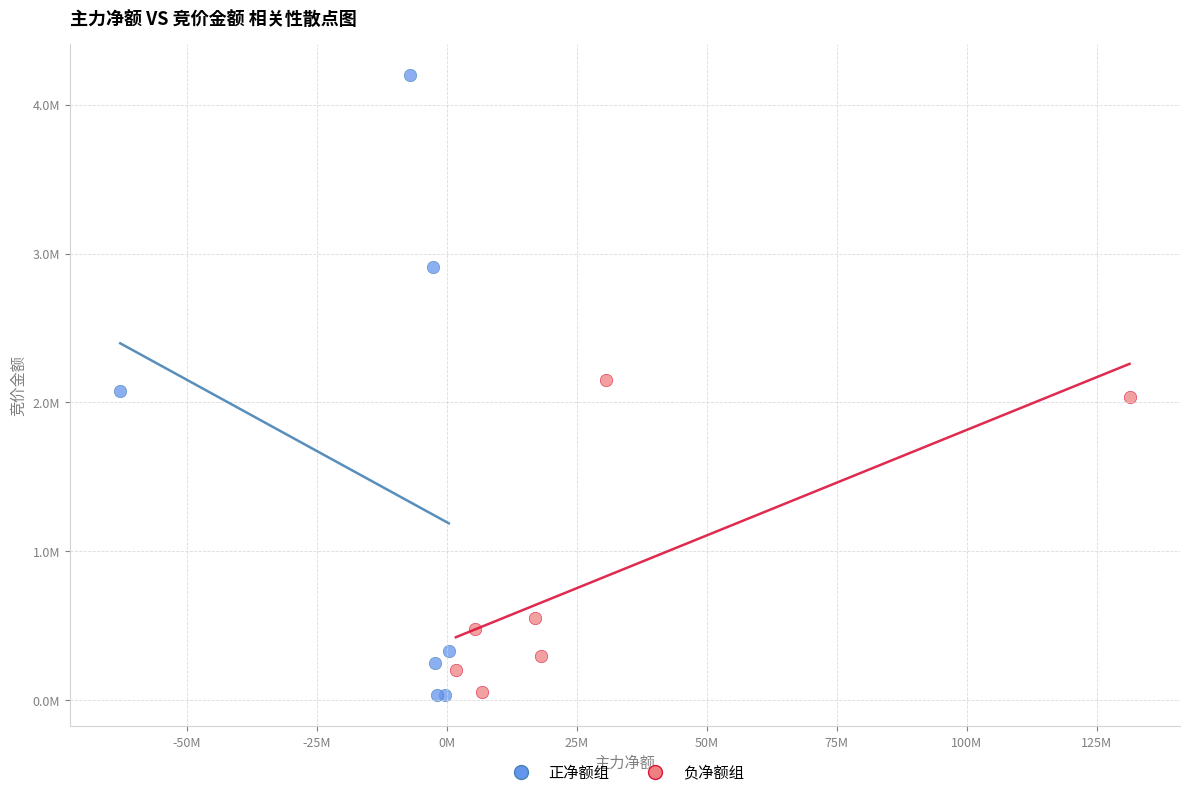

Which series has the widest spread of Y values?

正净额组